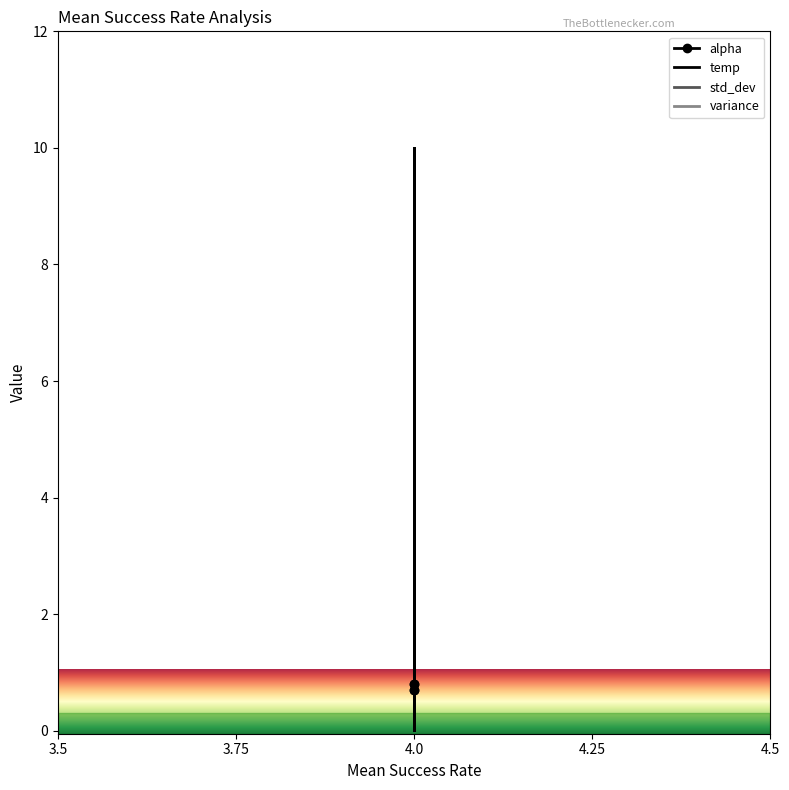

What is the difference between the maximum and minimum values in the alpha series?

0.1